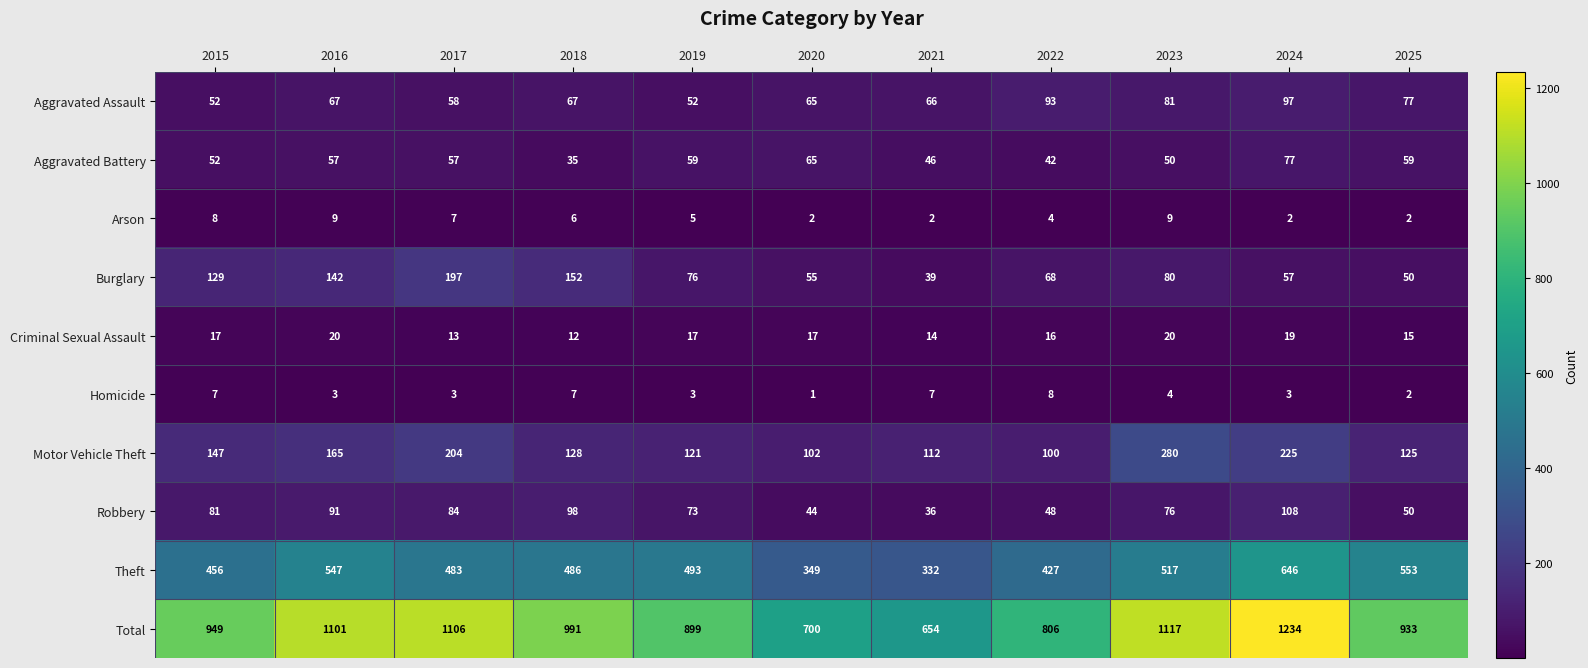

How many distinct data groups are displayed?

10